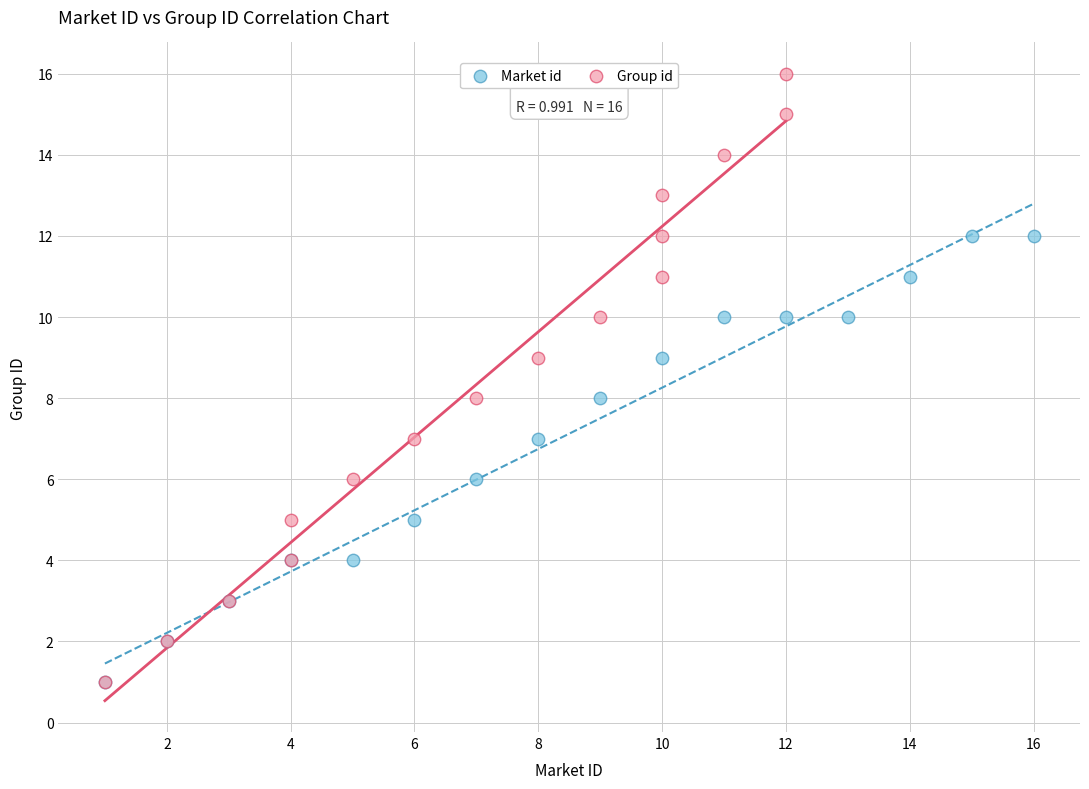

Which series contains the highest Y value?

Group id